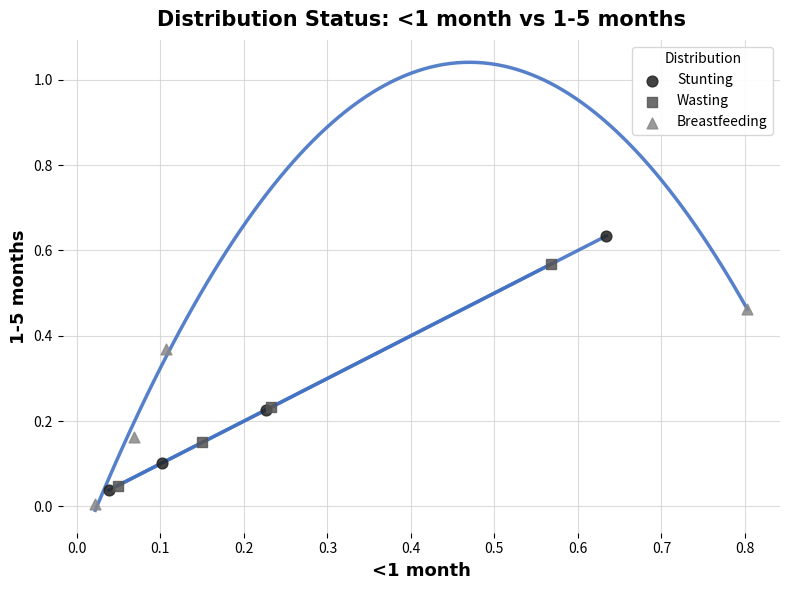

Which series has the largest Y range (max minus min)?

Stunting